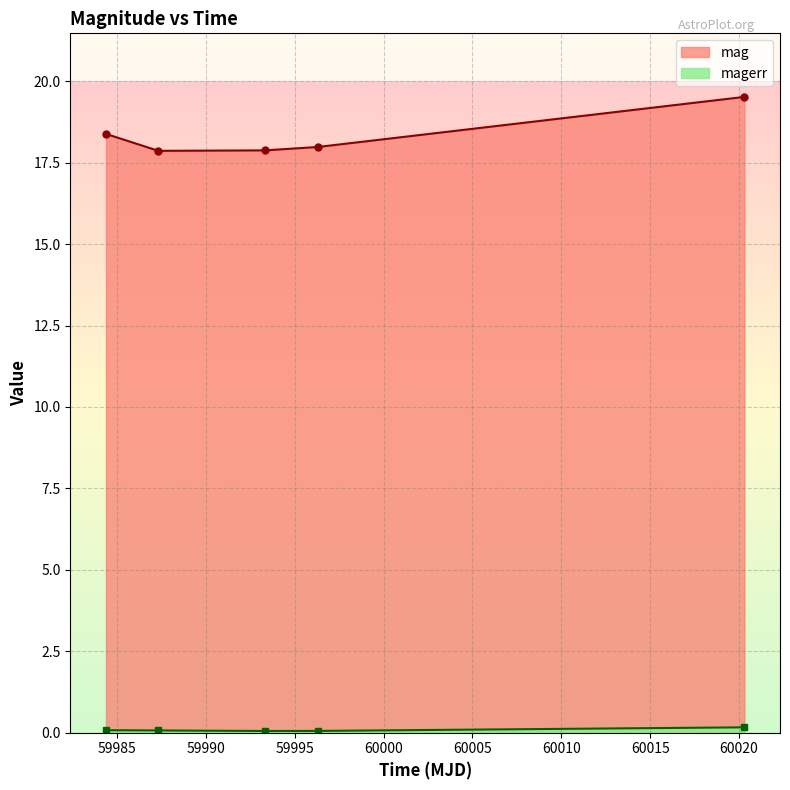

What is the label of the 3rd point from the left?

59993.32609950006